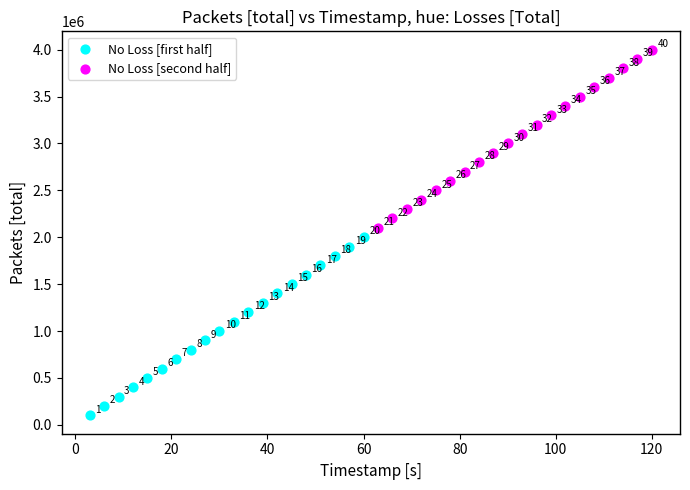

Which series reaches the minimum Y coordinate?

No Loss [first half]